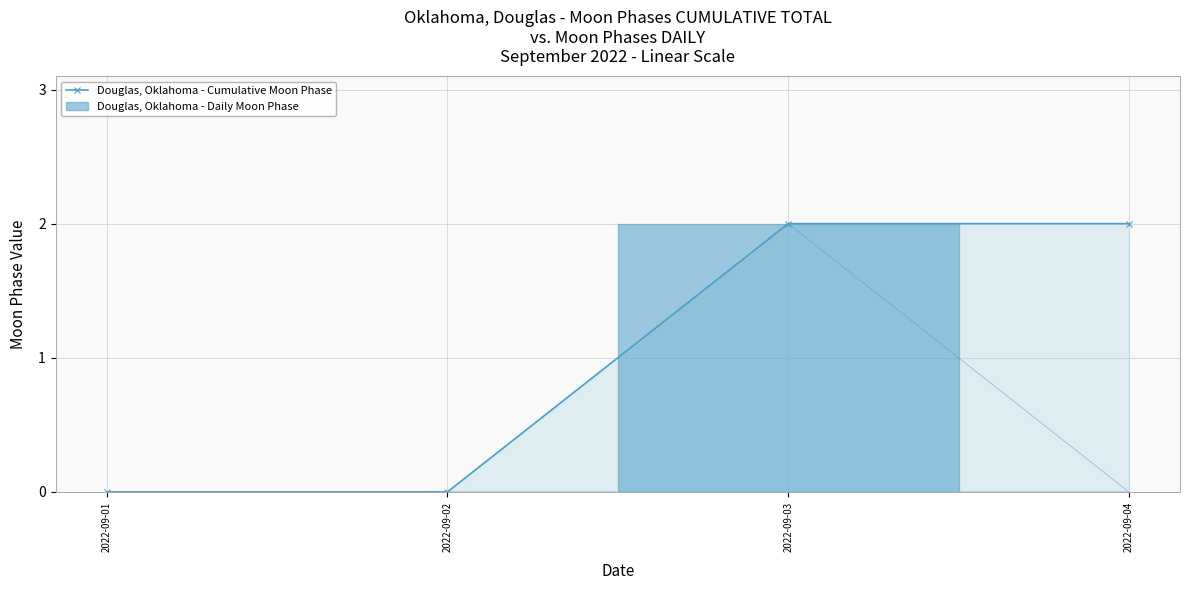

What is the difference between the maximum and second lowest values?

2